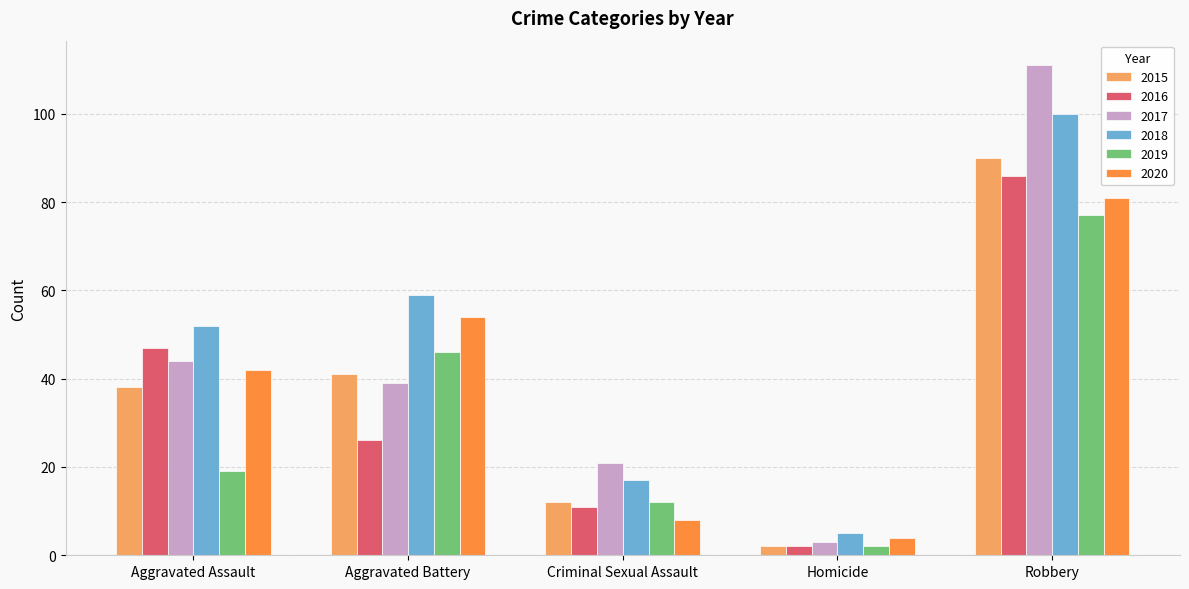

The 2016 series shows 45 at Robbery. True or false?

False